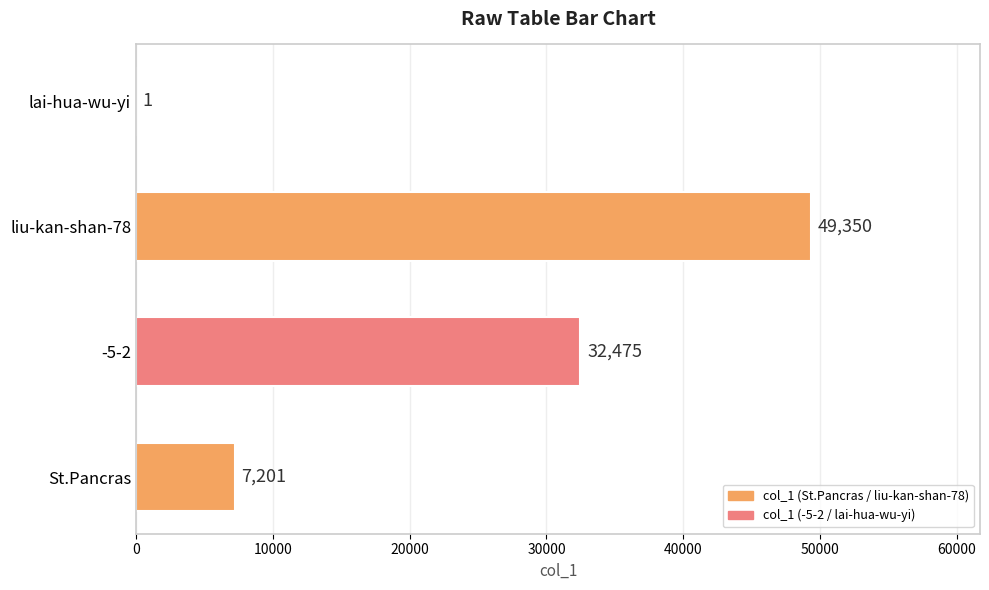

What is the change in value from St.Pancras to -5-2?

+25274